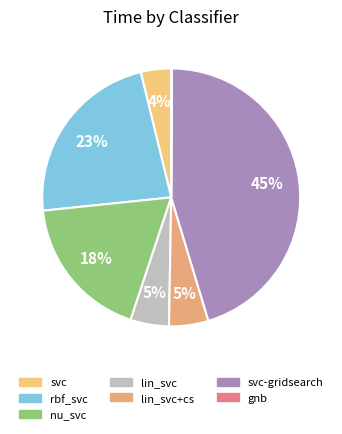

Is rbf_svc the majority of the pie?

No